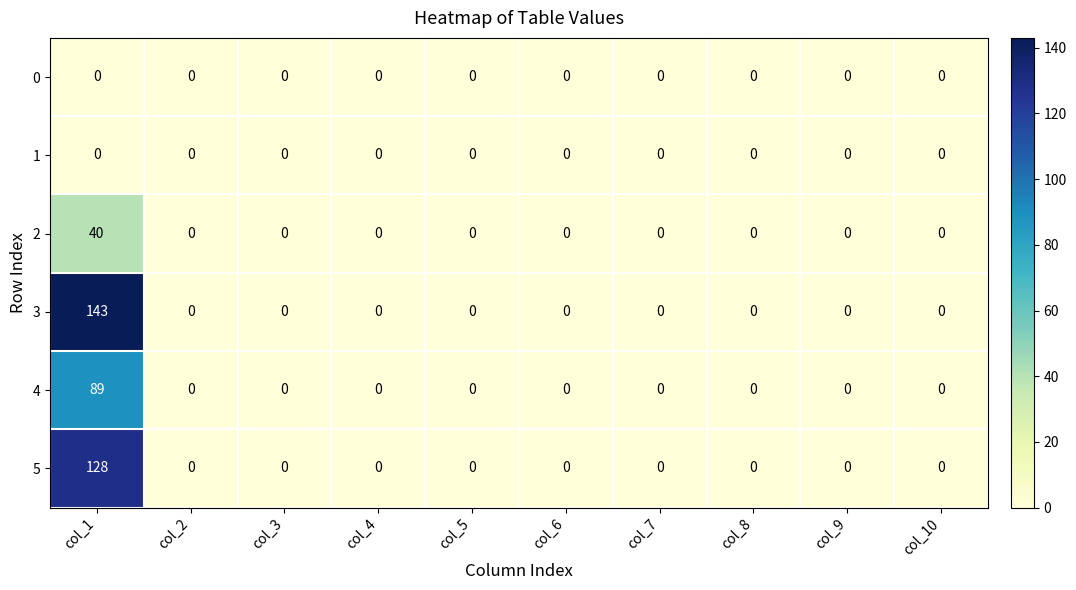

What is the spread (max minus min) of values at col_1?

143